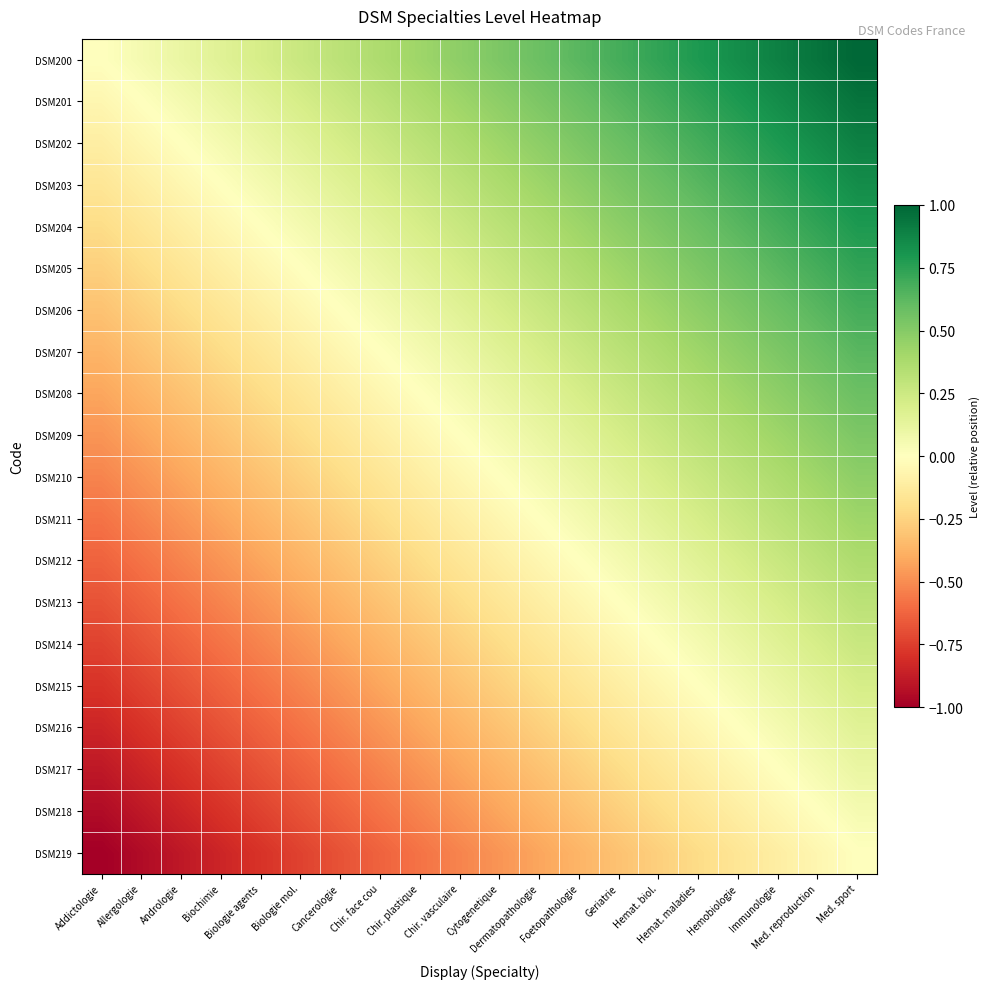

Which has a higher value, Immunologie or Andrologie?

Immunologie